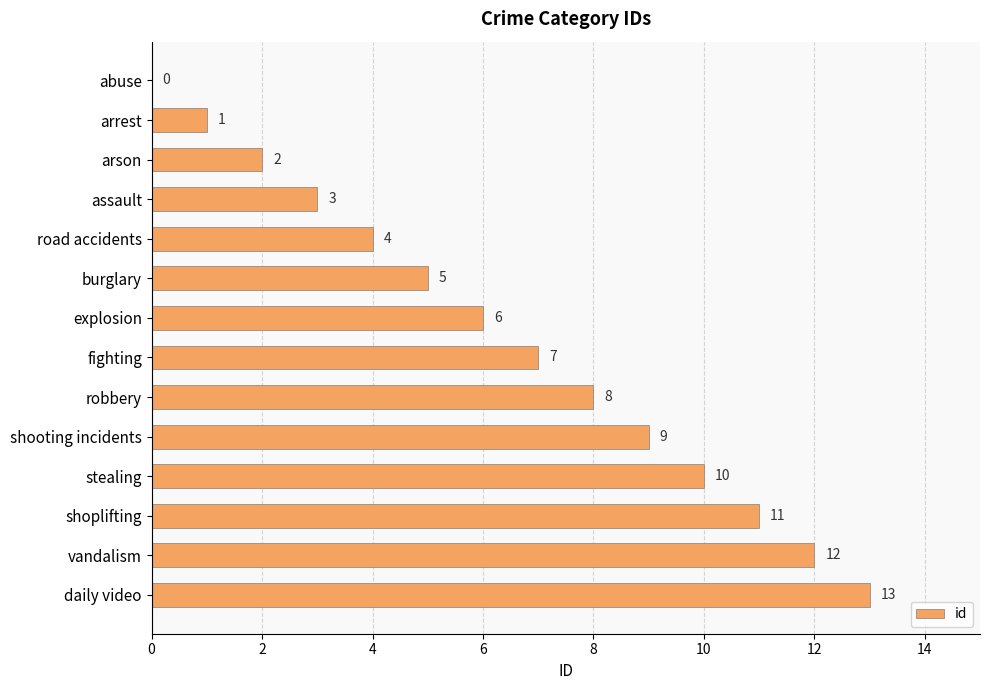

What is the sum of all values?

91